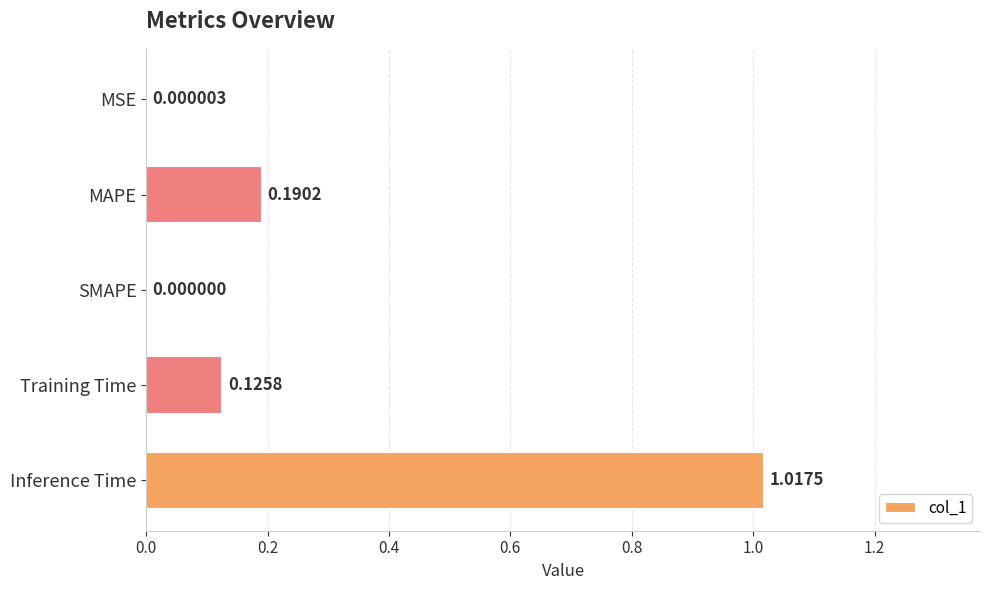

What is the change in value from MSE to Inference Time?

+1.0